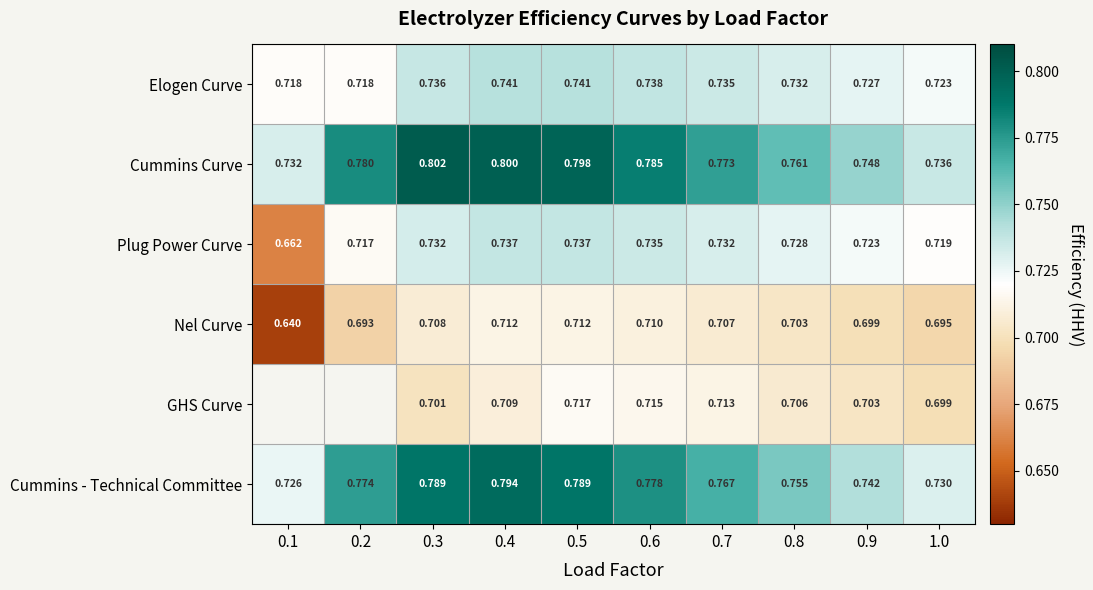

At which label is Nel Curve closest to 0?

0.1